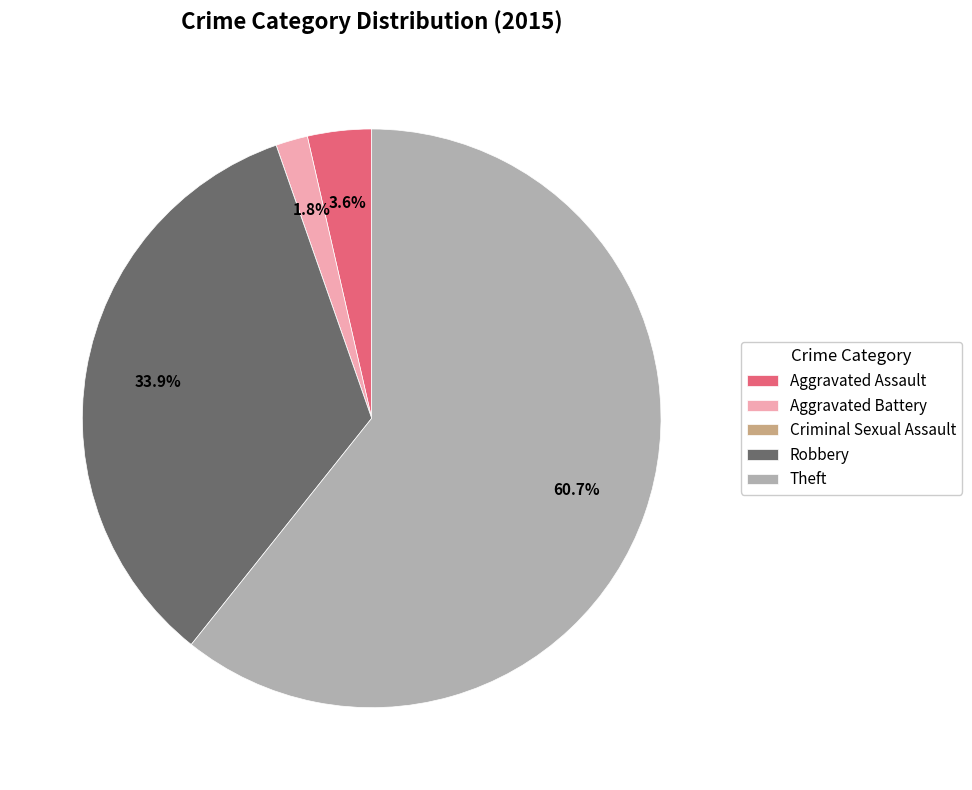

Approximately how many times larger is the value at Aggravated Battery compared to Aggravated Assault?

0.5